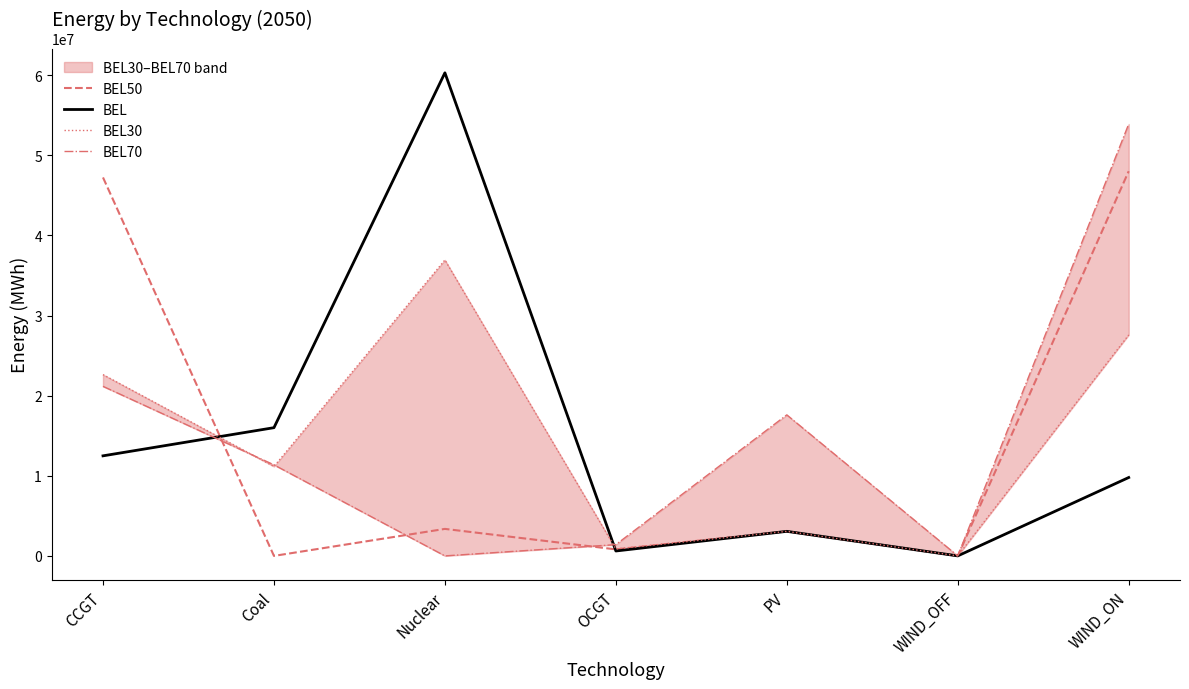

In BEL30, how many points are lower than both neighbors (excluding endpoints)?

3